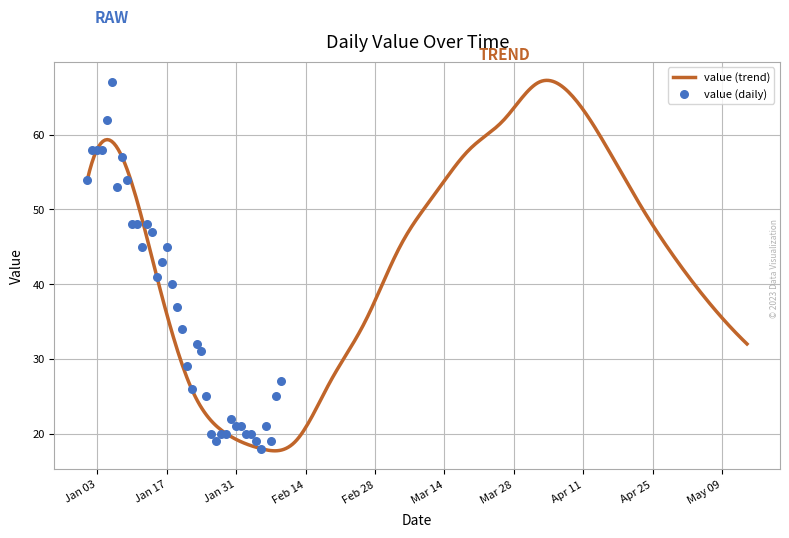

Between 2023-04-16 and 2023-05-07, which is larger?

2023-04-16